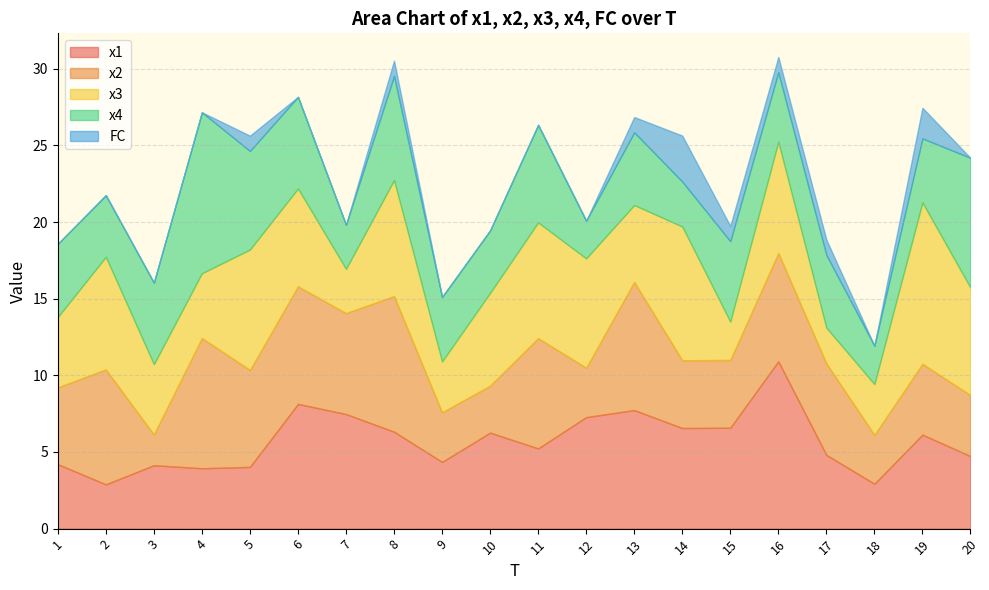

Is the value of x2 at 12 greater than the value of x1 at 8?

No